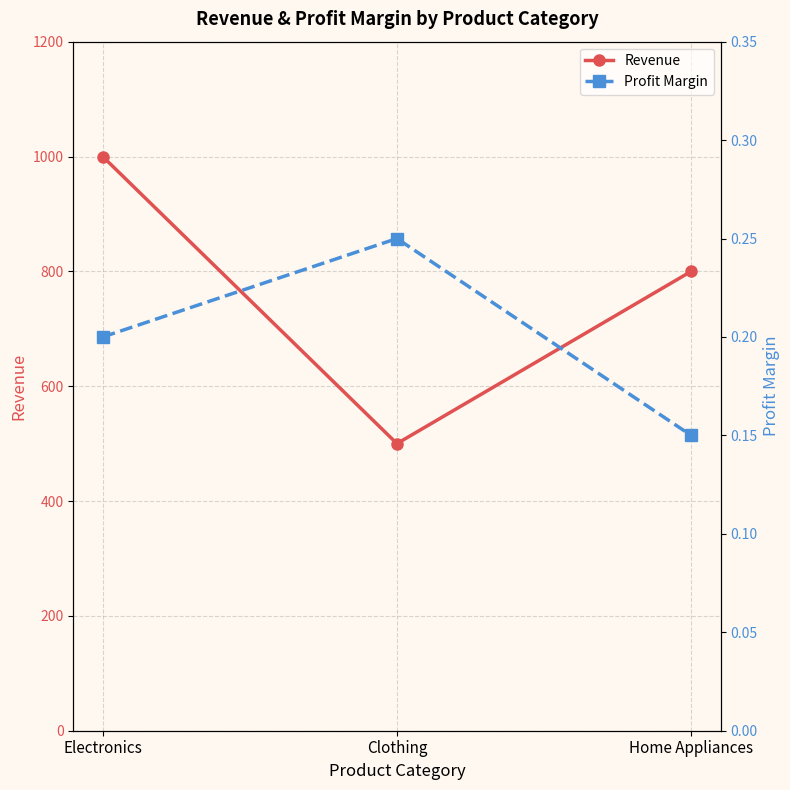

How many data points does each series have?

3